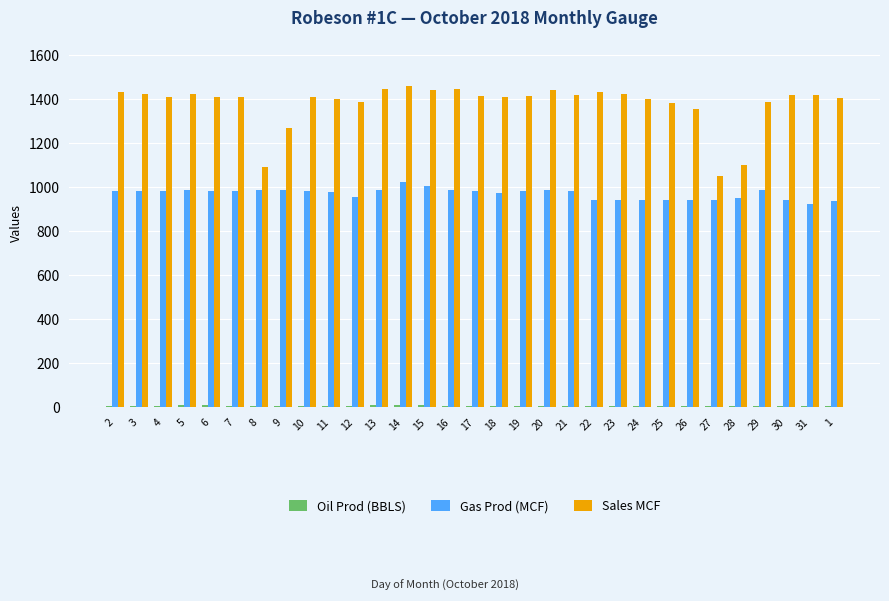

How many data points in Sales MCF are less than 1412?

15